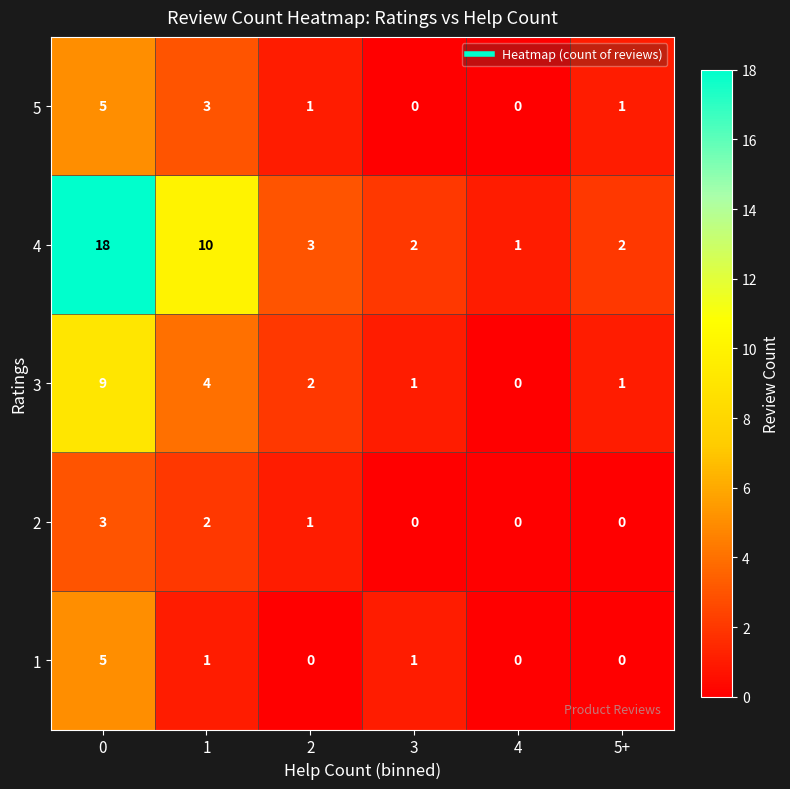

What is the total value across all series at 0?

40